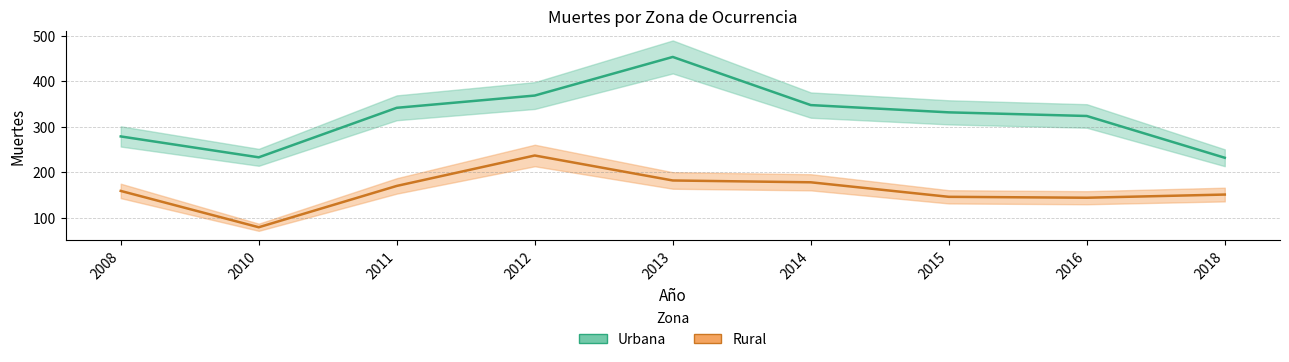

True or false: Rural and Urbana cross at least once.

False